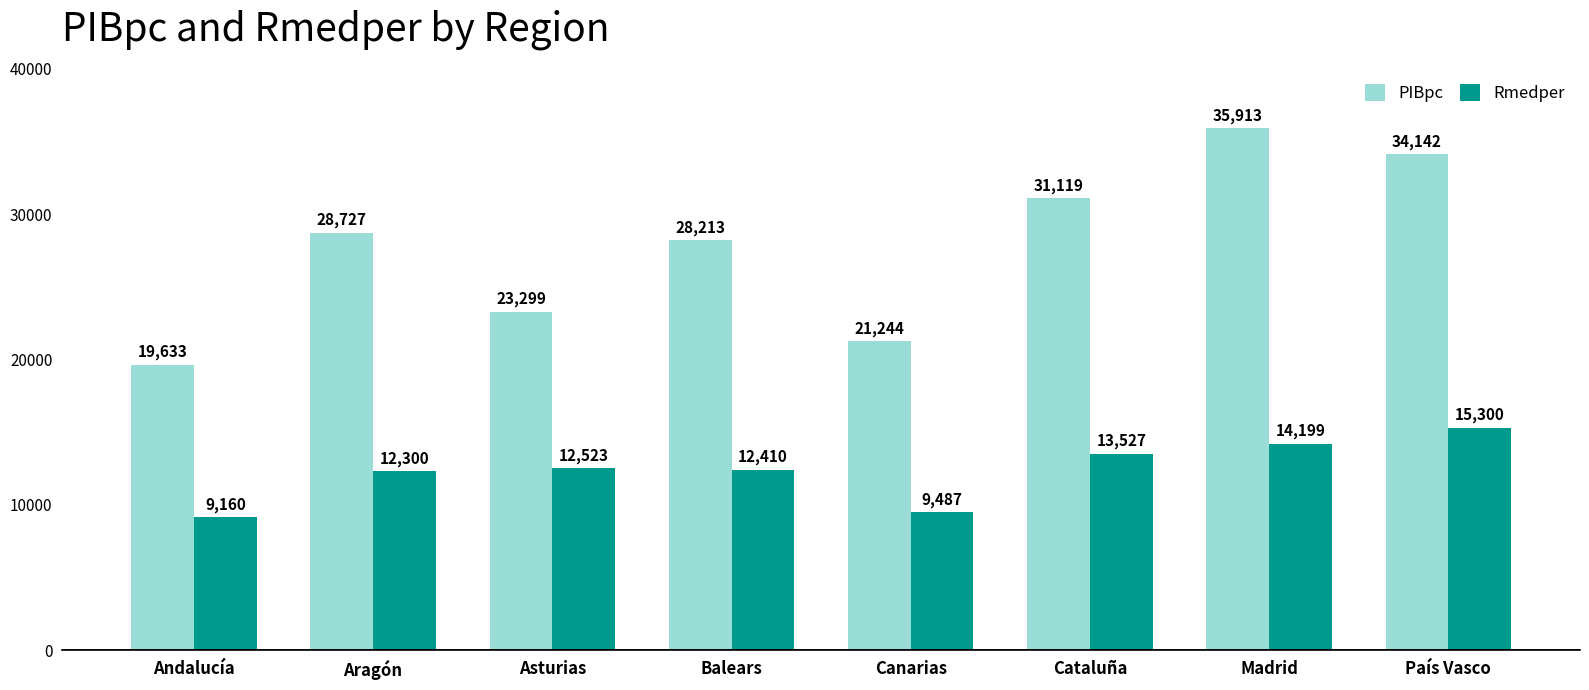

What is the spread (max minus min) of values at Canarias?

11757